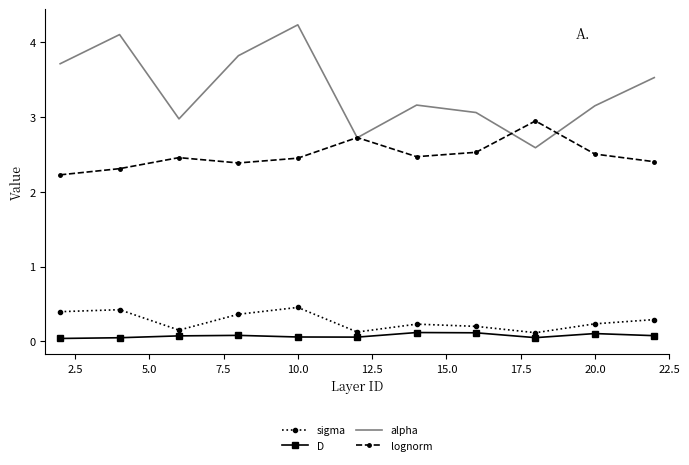

Which series has the largest total across all categories?

alpha